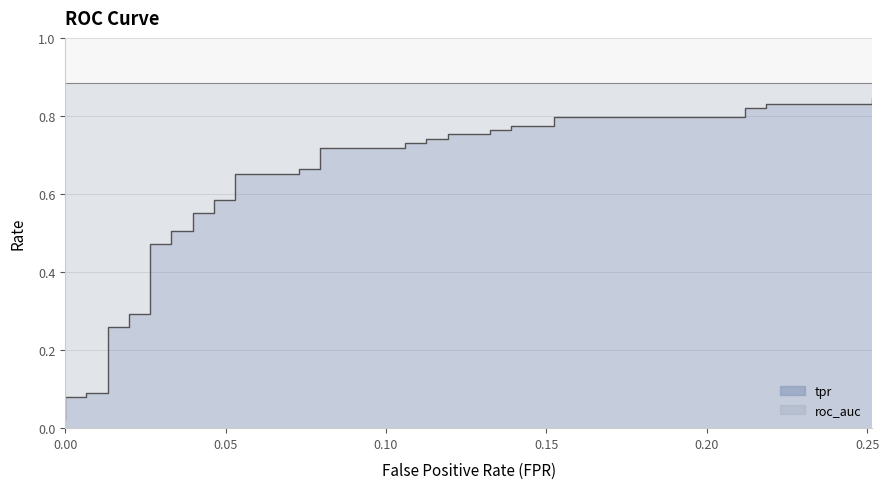

At how many categories does at least one series exceed 0?

40